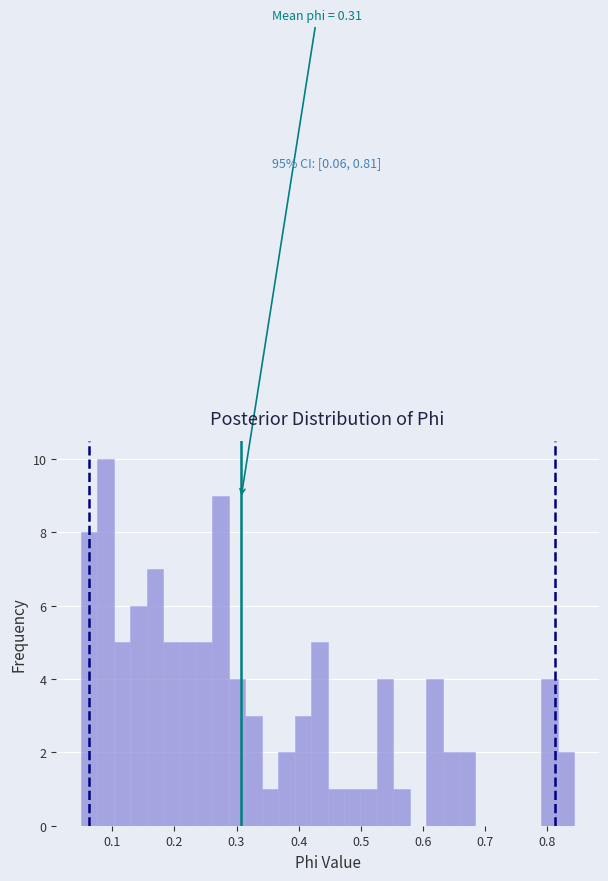

Around what value on the x-axis is the tallest bar? Give the approximate position of its centre, as read against the axis.

0.09